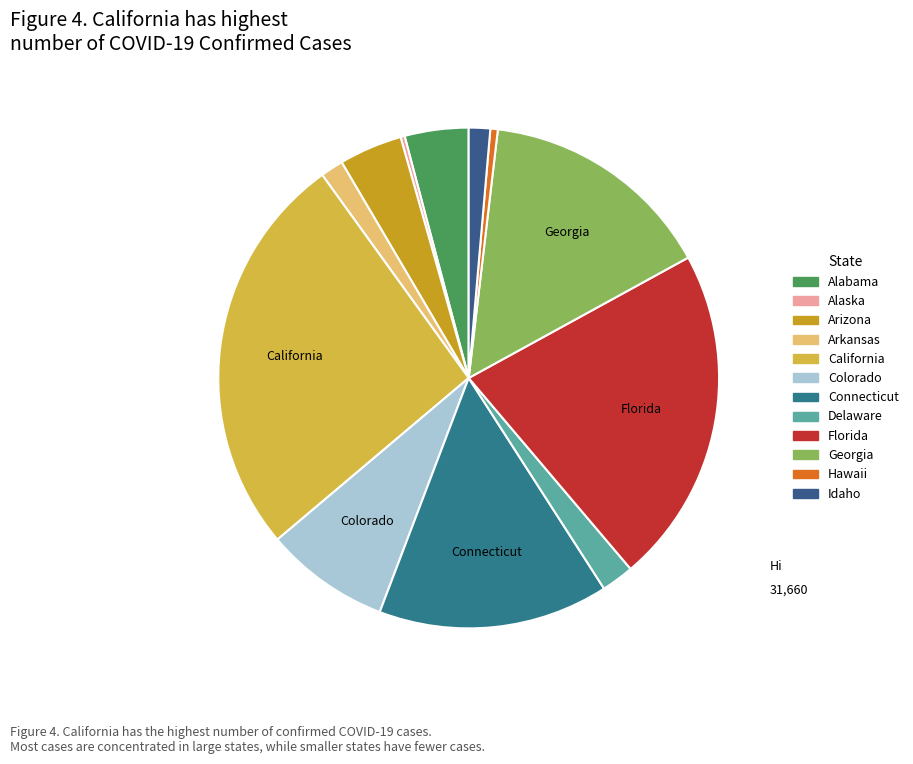

Does California represent more than half of the total?

No